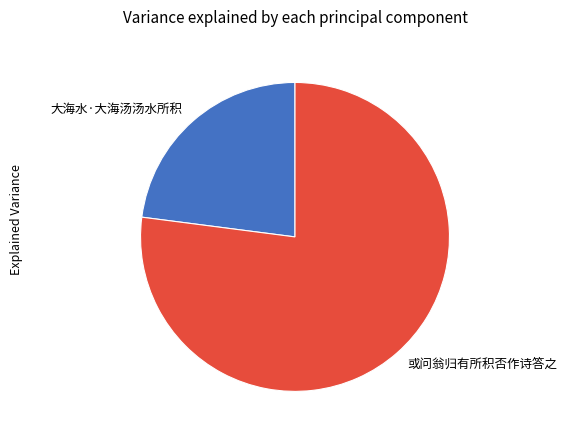

Combined, do 大海水·大海汤汤水所积 and 或问翁归有所积否作诗答之 account for over 50%?

Yes